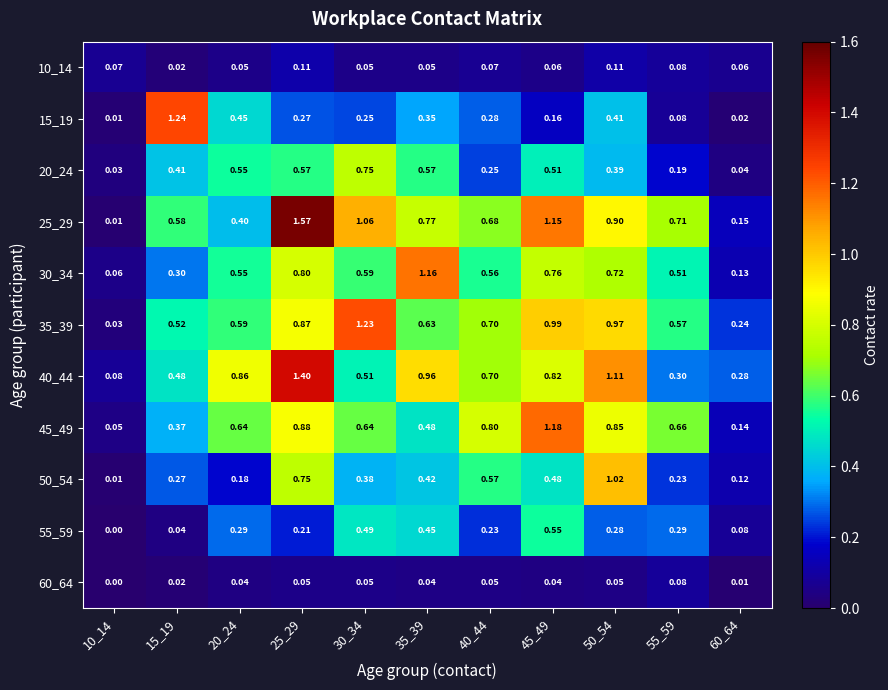

Is the value of 15_19 at 35_39 greater than the value of 20_24 at 55_59?

Yes